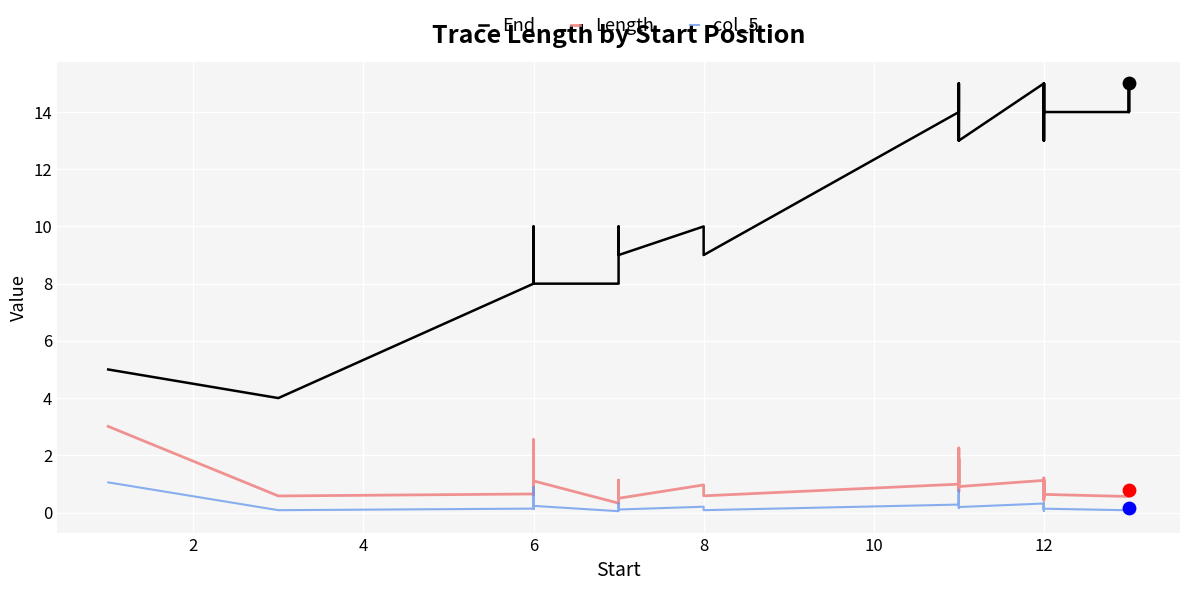

Which series has the largest total across all categories?

End